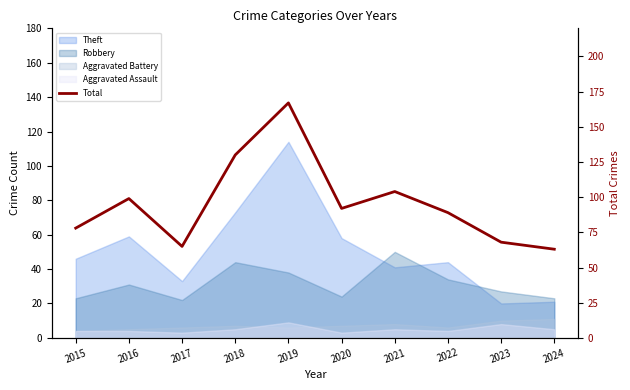

What is the value of the 4th point from the left?

130